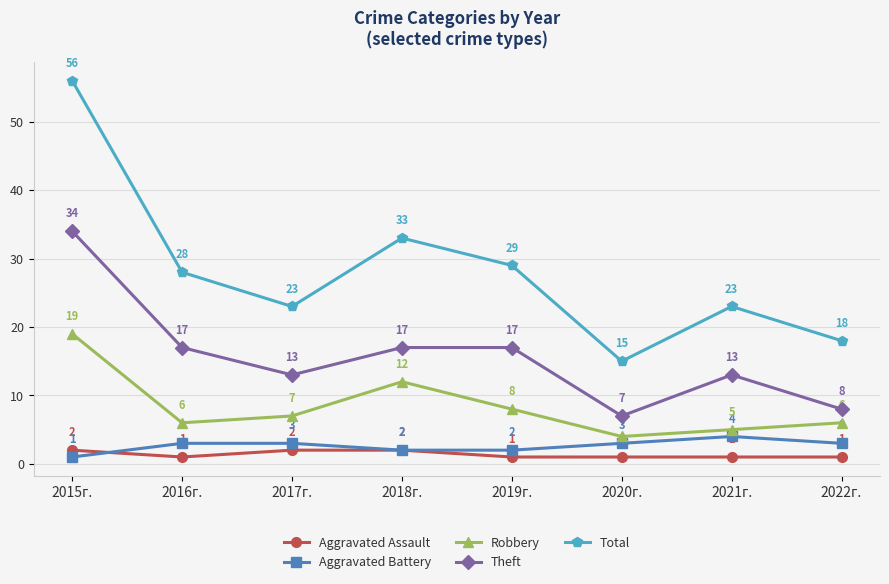

How many lines are shown in the chart?

5